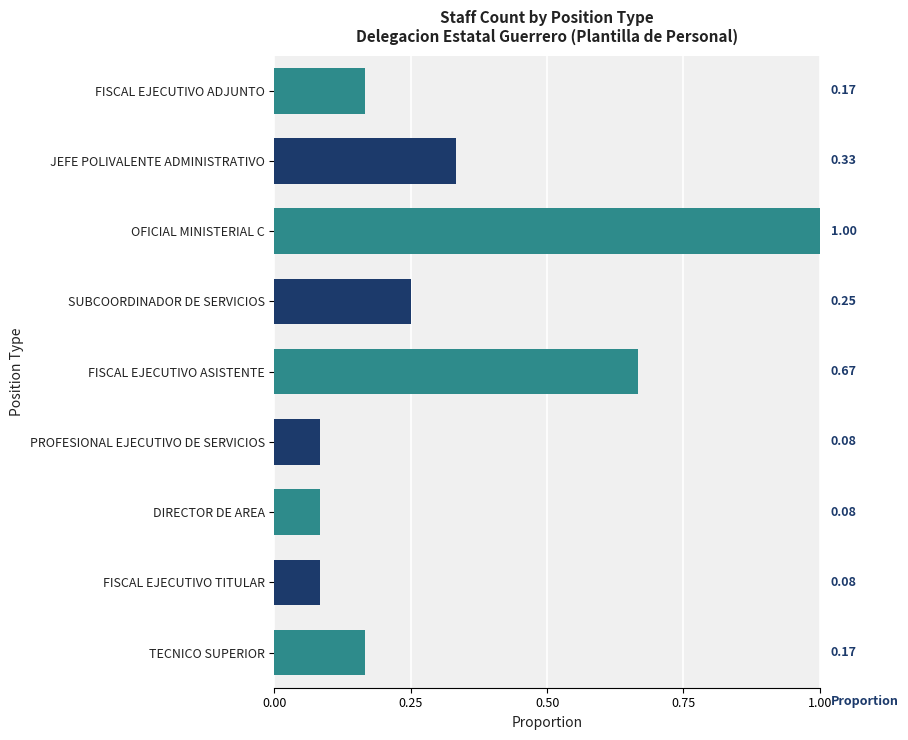

What is the maximum value shown in the chart?

1.0